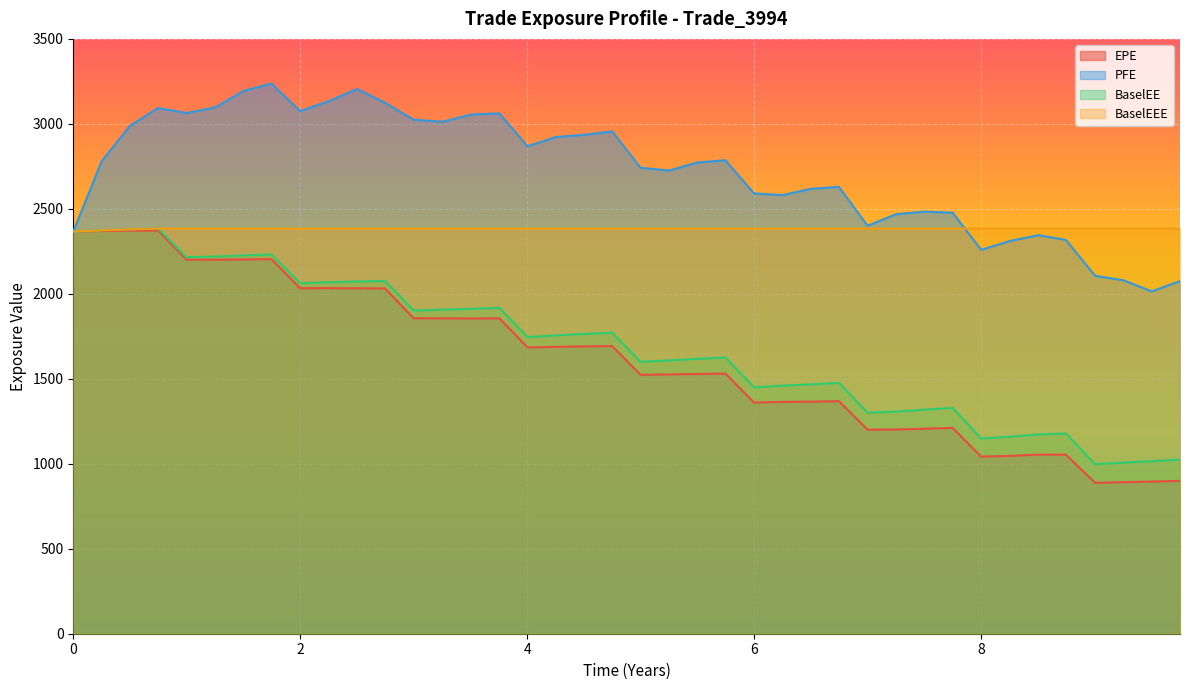

What is the sum of all PFE values?

108977.3